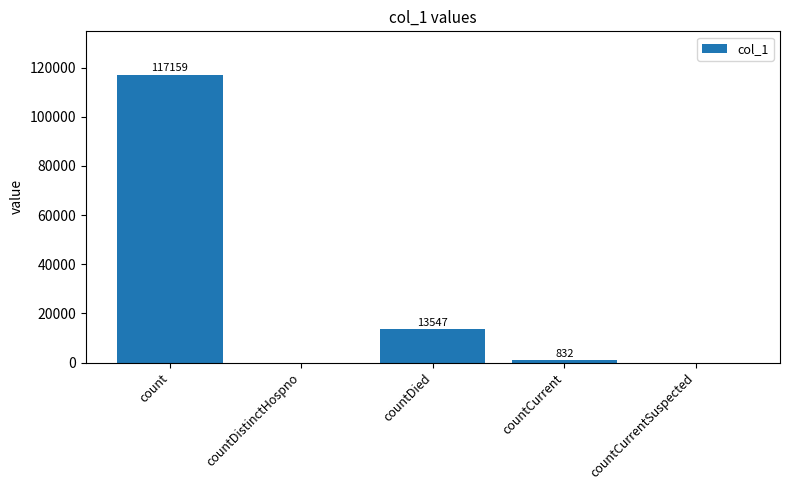

At which label does the data first exceed 832?

count